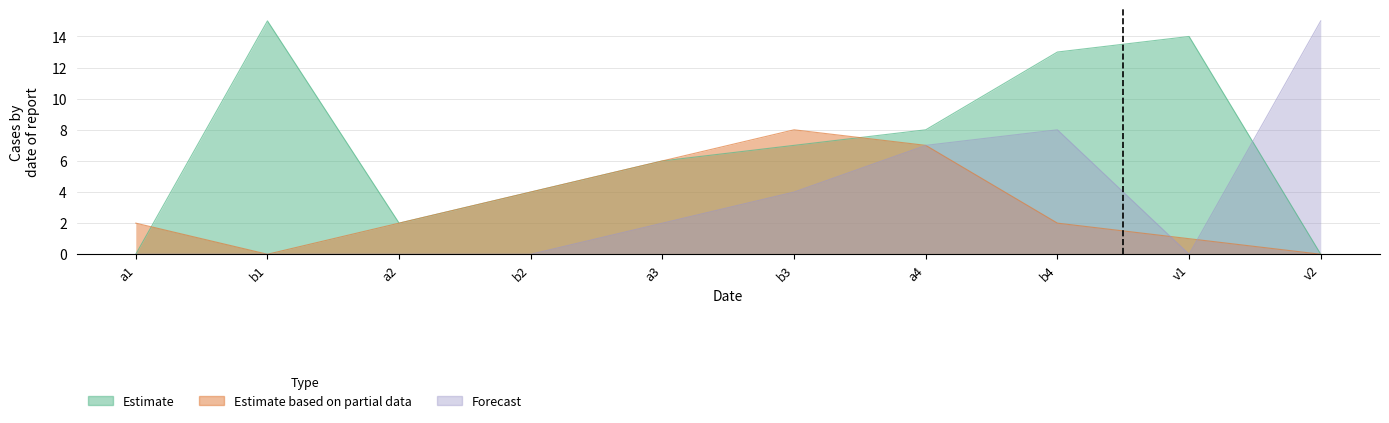

Reading right to left, transcribe all the data shown in this chart.

Estimate: v2=0	v1=14	b4=13	a4=8	b3=7	a3=6	b2=4	a2=2	b1=15	a1=0
Estimate based on partial data: v2=0	v1=1	b4=2	a4=7	b3=8	a3=6	b2=4	a2=2	b1=0	a1=2
Forecast: v2=15	v1=0	b4=8	a4=7	b3=4	a3=2	b2=0	a2=0	b1=0	a1=0